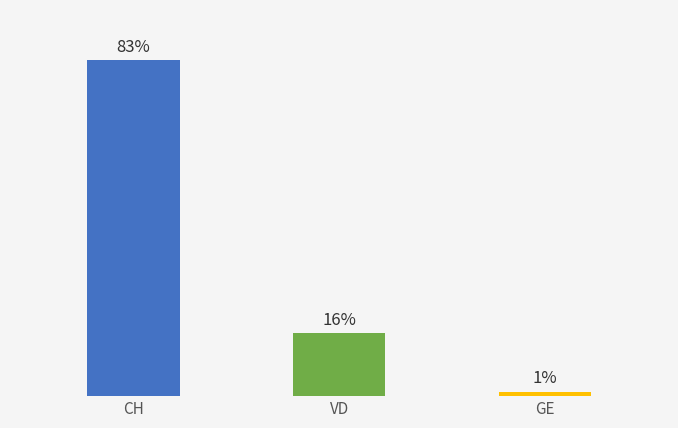

At which label does the data first exceed 28?

CH